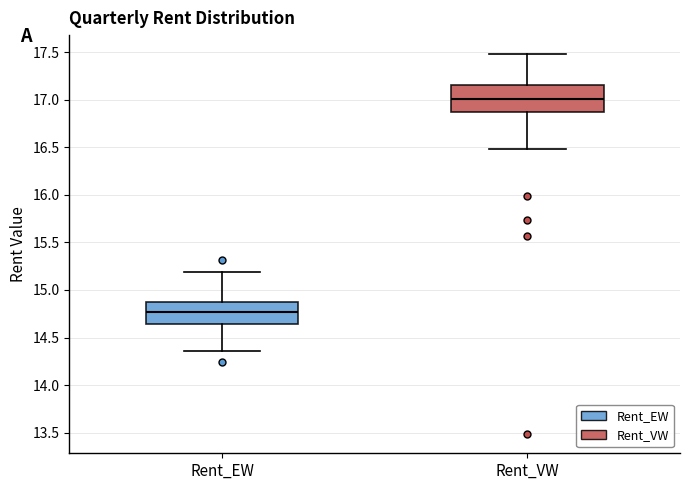

Reading left to right, read every box against the y-axis: the position of its median line, the range the box covers, and the ends of its whiskers. The values are not printed on the chart, so give them approximately, as read against the axis.

Rent_EW: median 14.75, box 14.65 to 14.90, whiskers 14.35 to 15.20
Rent_VW: median 17.00, box 16.85 to 17.15, whiskers 16.50 to 17.50